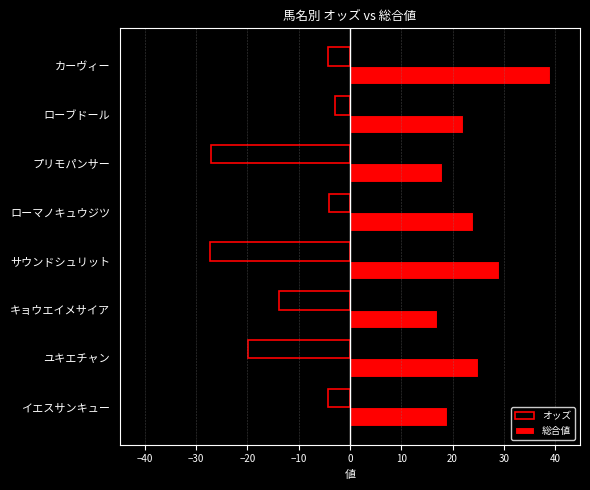

Rank the series at カーヴィー from lowest to highest value.

オッズ, 総合値